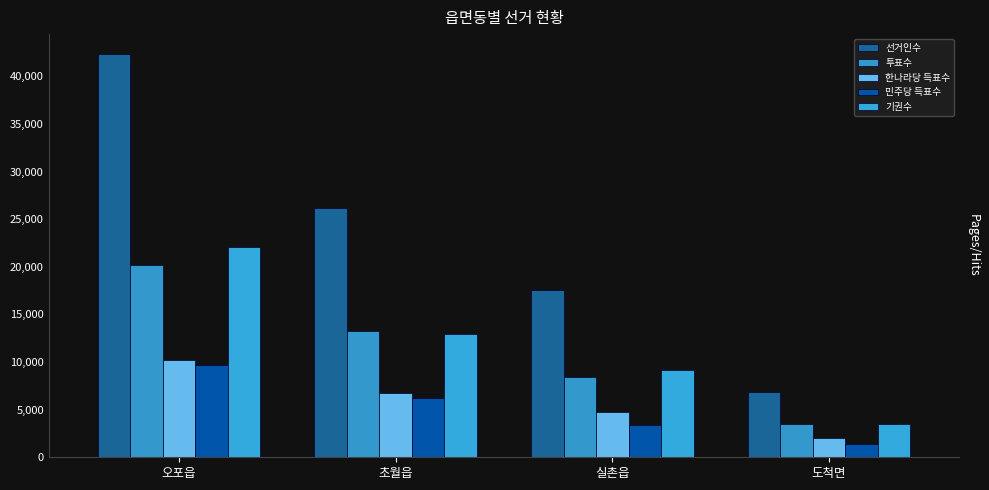

Reading left to right, what are all the values shown in this chart?

선거인수: 오포읍=42313	초월읍=26141	실촌읍=17511	도척면=6896
투표수: 오포읍=20238	초월읍=13236	실촌읍=8386	도척면=3453
한나라당 득표수: 오포읍=10179	초월읍=6789	실촌읍=4792	도척면=1995
민주당 득표수: 오포읍=9720	초월읍=6186	실촌읍=3410	도척면=1390
기권수: 오포읍=22075	초월읍=12905	실촌읍=9125	도척면=3443